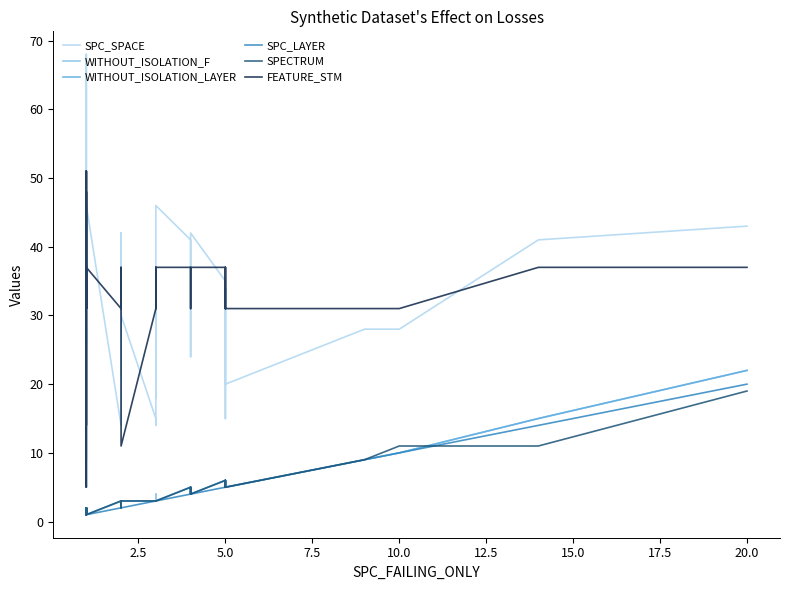

What is the label of the 36th point from the right?

10.0